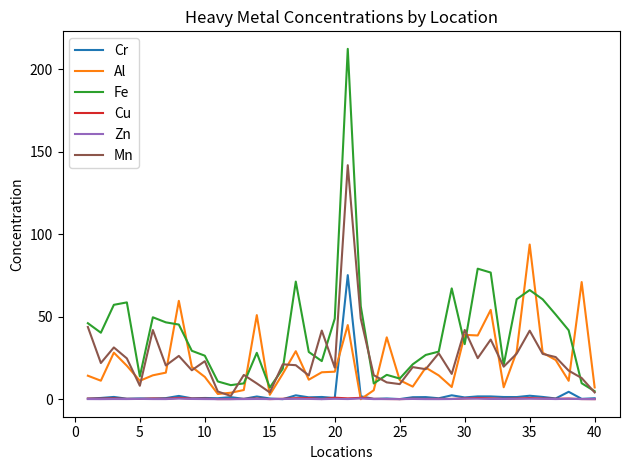

What are all the series names shown in the legend?

Cr, Al, Fe, Cu, Zn, Mn